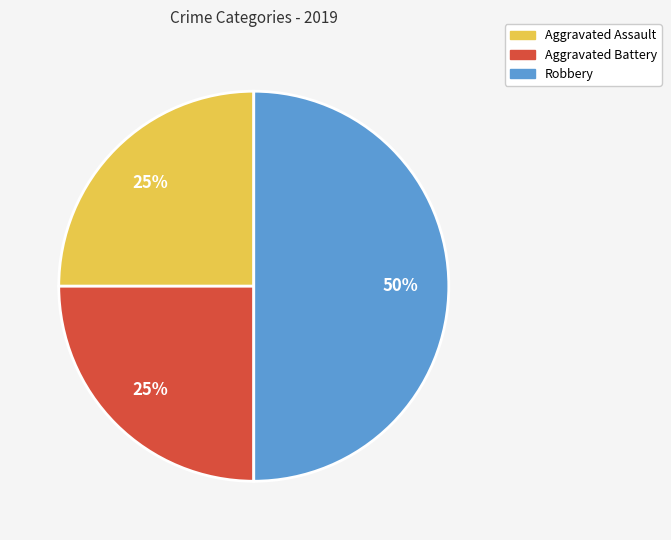

Is it true that Aggravated Assault is 16% of the pie?

False